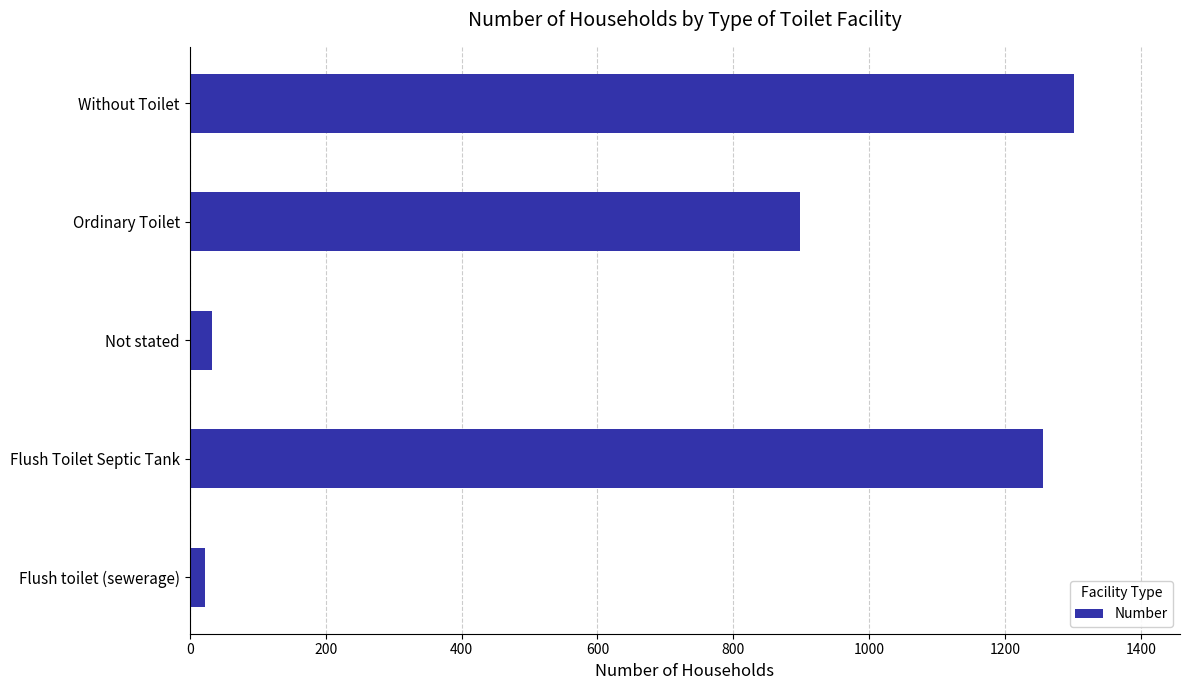

How many categories are shown in the chart?

5